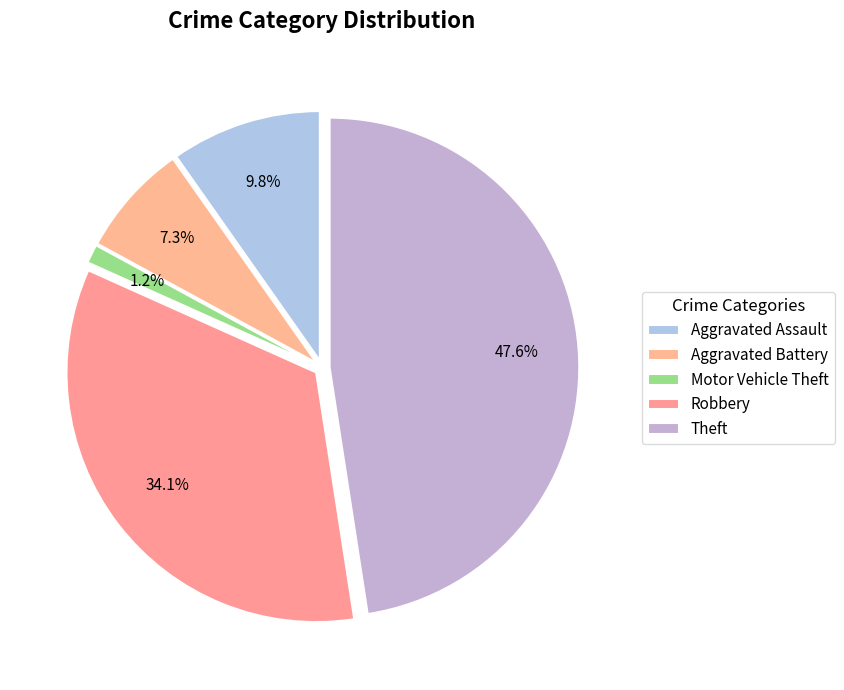

Does Aggravated Battery represent more than half of the total?

No